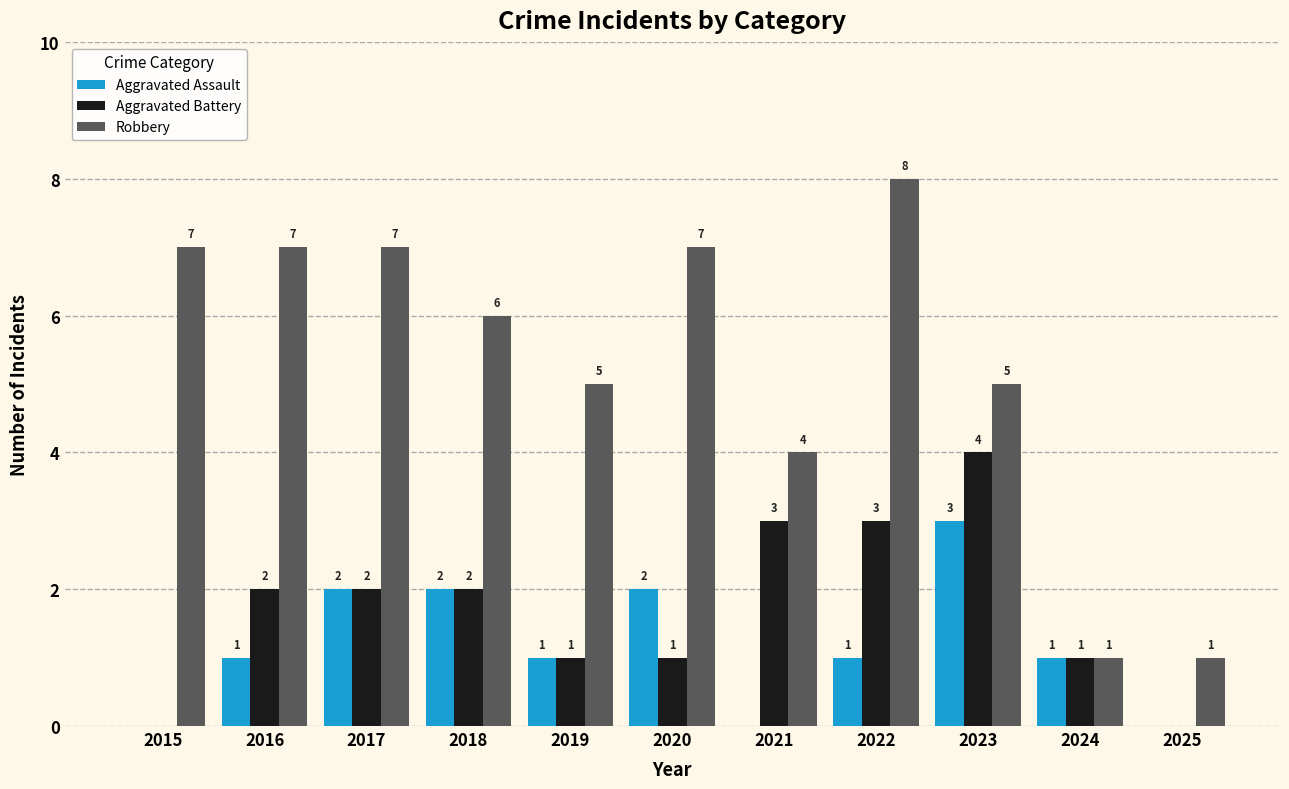

What is the maximum value shown in the chart?

8